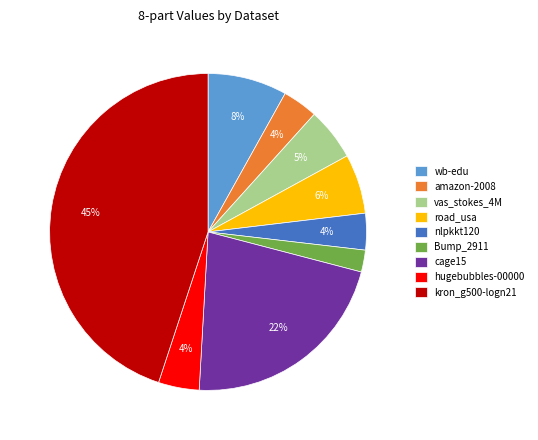

To the nearest percent, what portion does hugebubbles-00000 represent?

4%